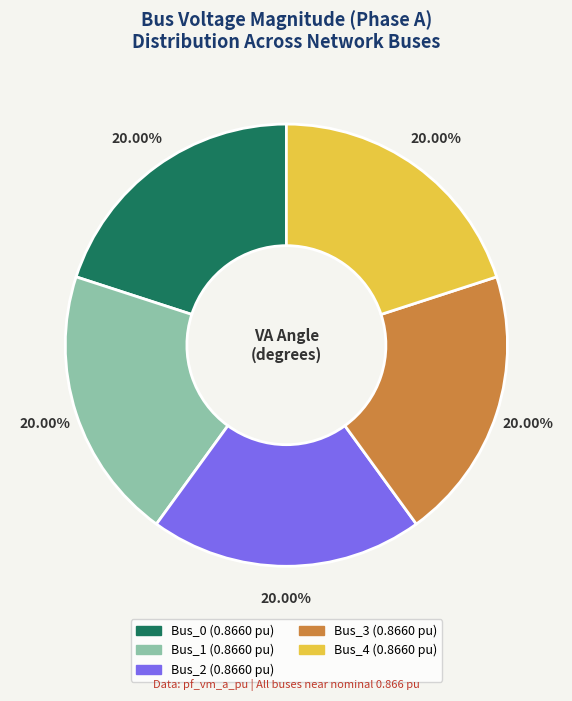

Is there a majority slice in this chart?

No